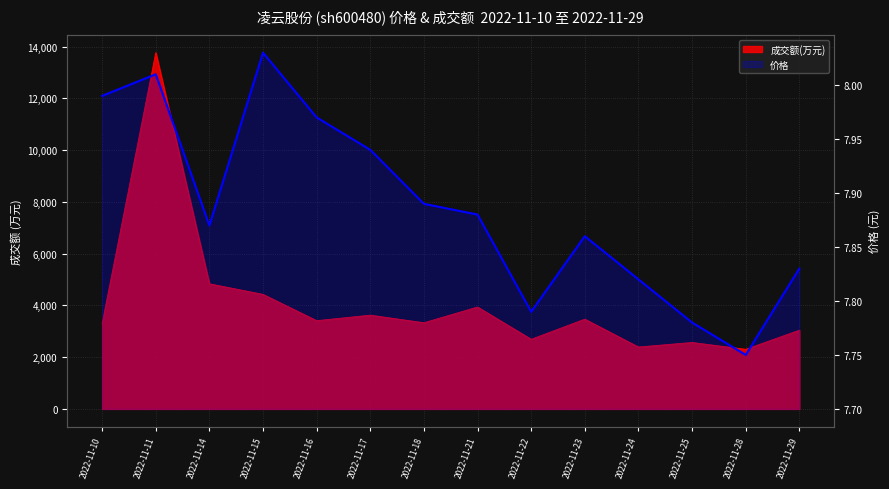

At how many categories does at least one series exceed 11751?

1